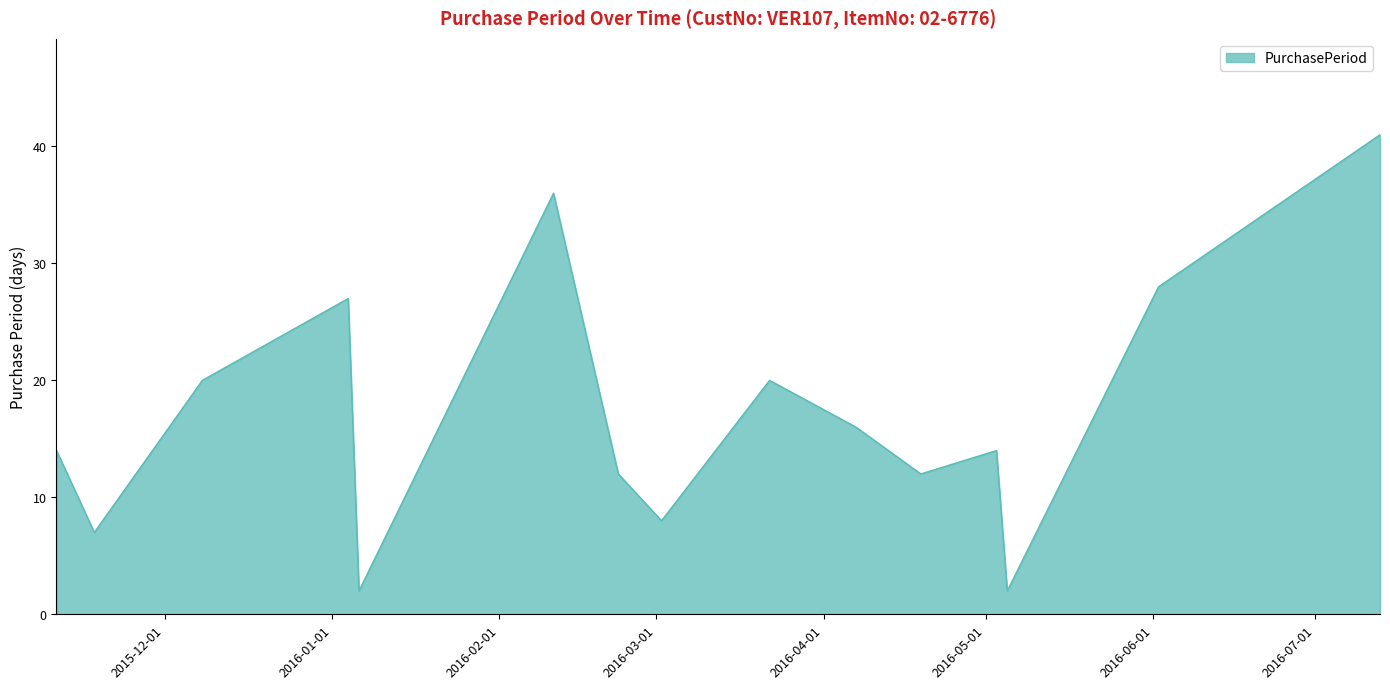

What is the greatest value displayed?

41